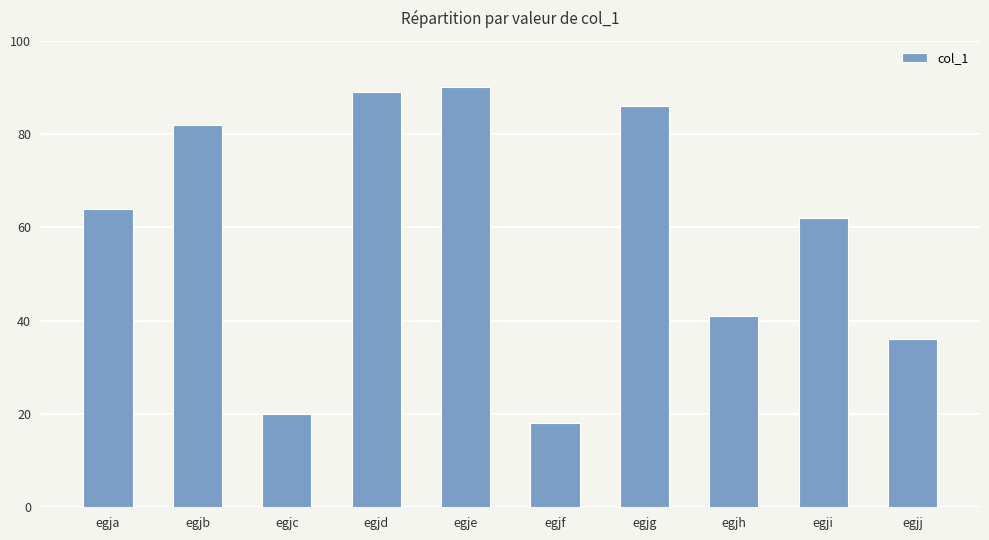

Rank the categories by value from lowest to highest.

egjf, egjc, egjj, egjh, egji, egja, egjb, egjg, egjd, egje